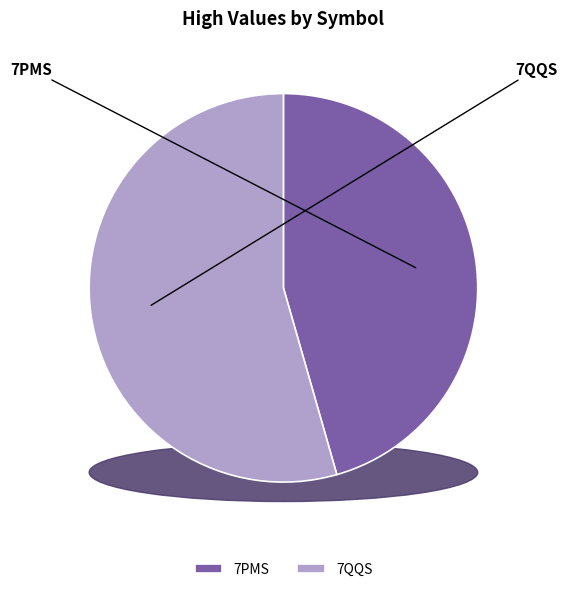

What percentage is the 7QQS slice, to the nearest percent?

54%